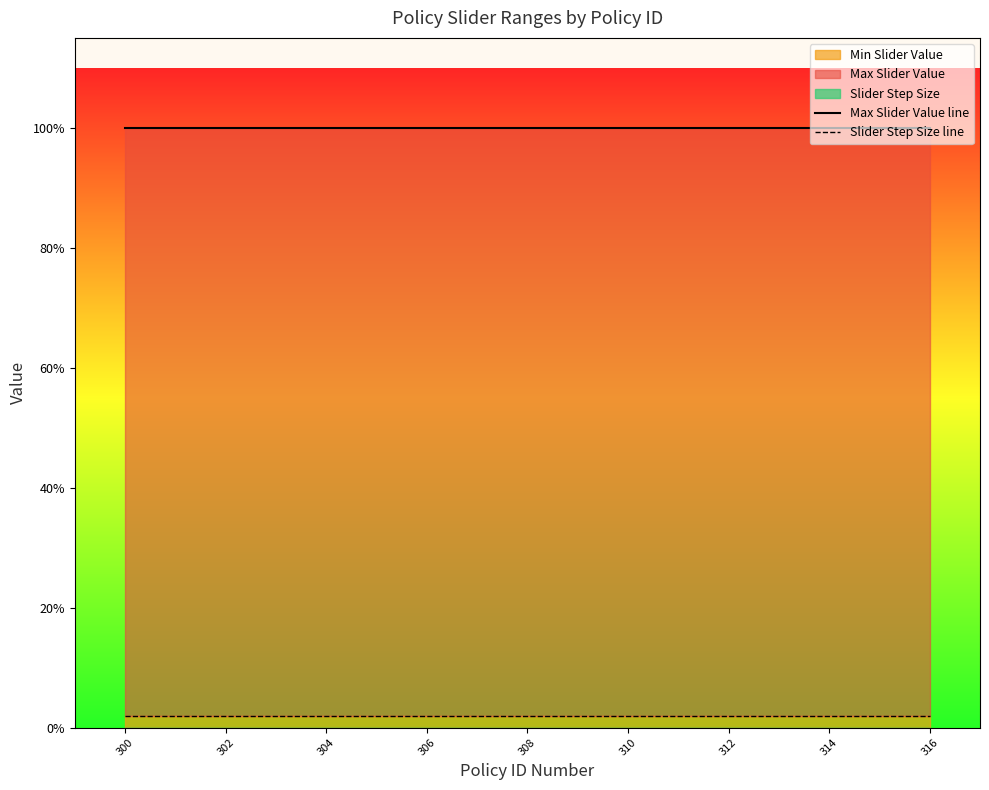

Which series has the widest spread of values?

Max Slider Value line